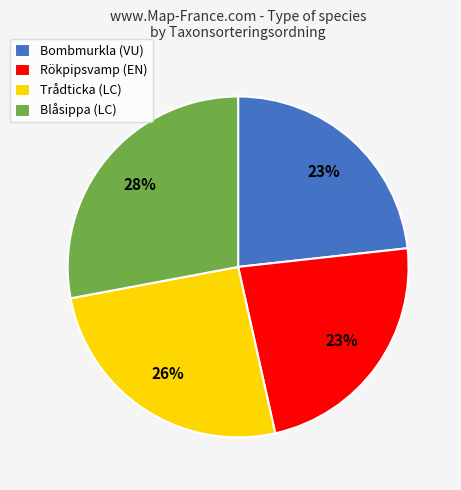

Which has a higher value, Rökpipsvamp (EN) or Trådticka (LC)?

Trådticka (LC)